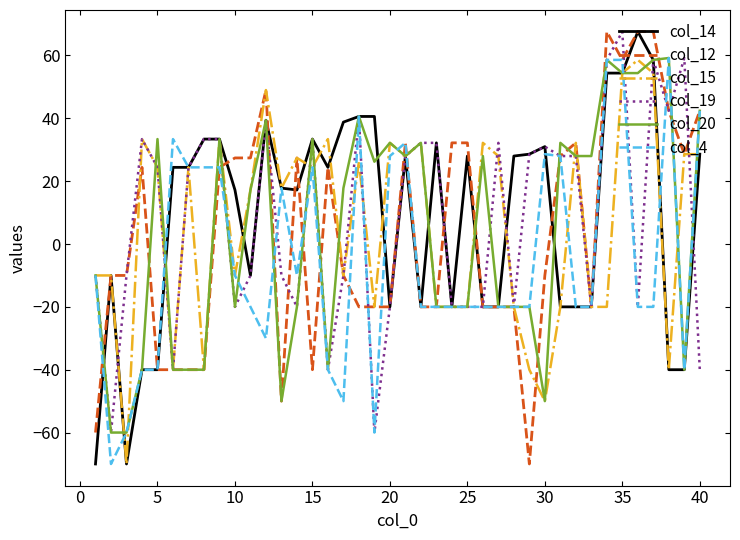

True or false: col_12 has more than 0 interior local peaks.

True